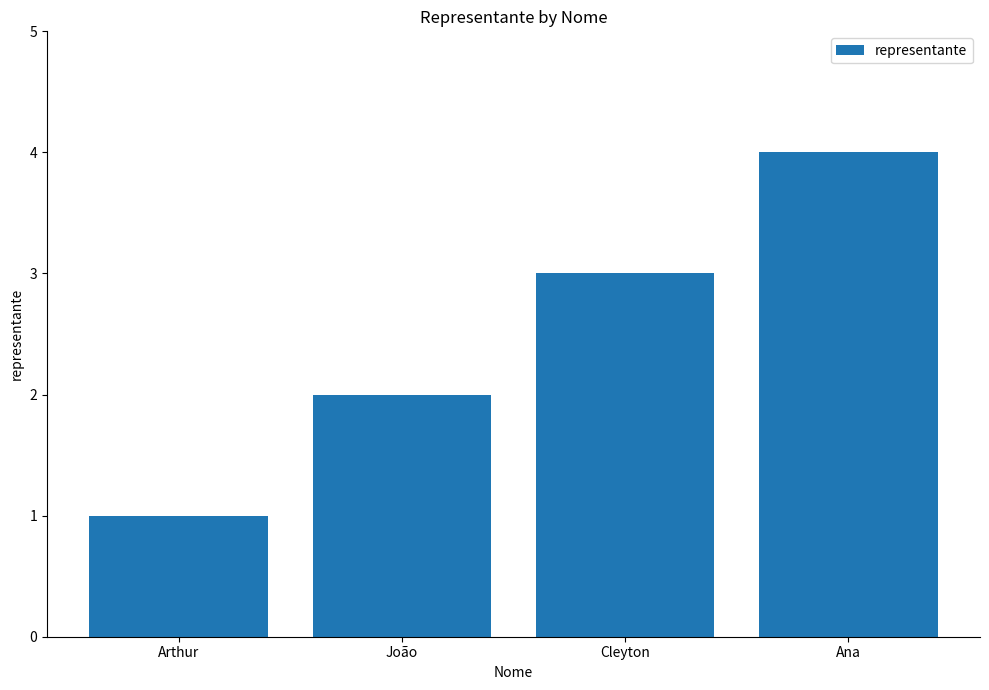

What is the label of the 2nd bar from the right?

Cleyton